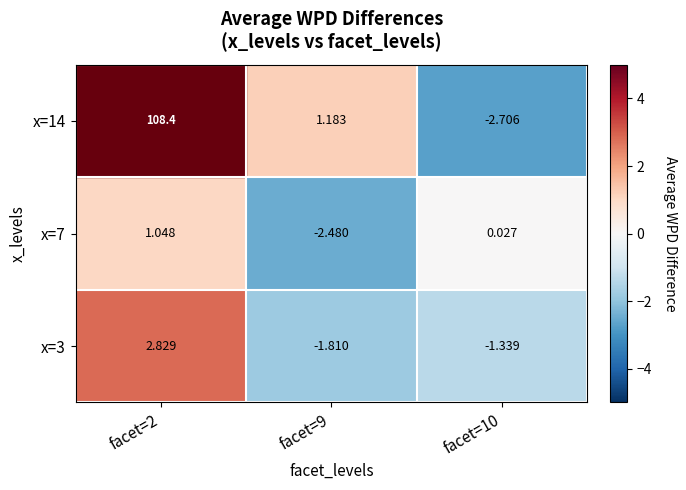

What is the difference between the highest and lowest values at facet=10?

2.7